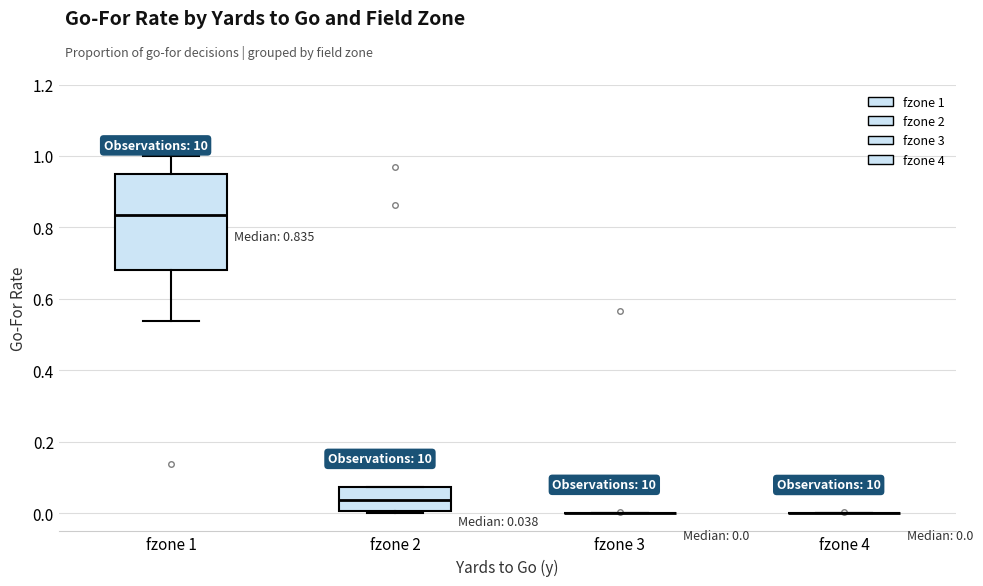

Comparing the boxes themselves (not the whiskers), which one is the tallest?

fzone 1